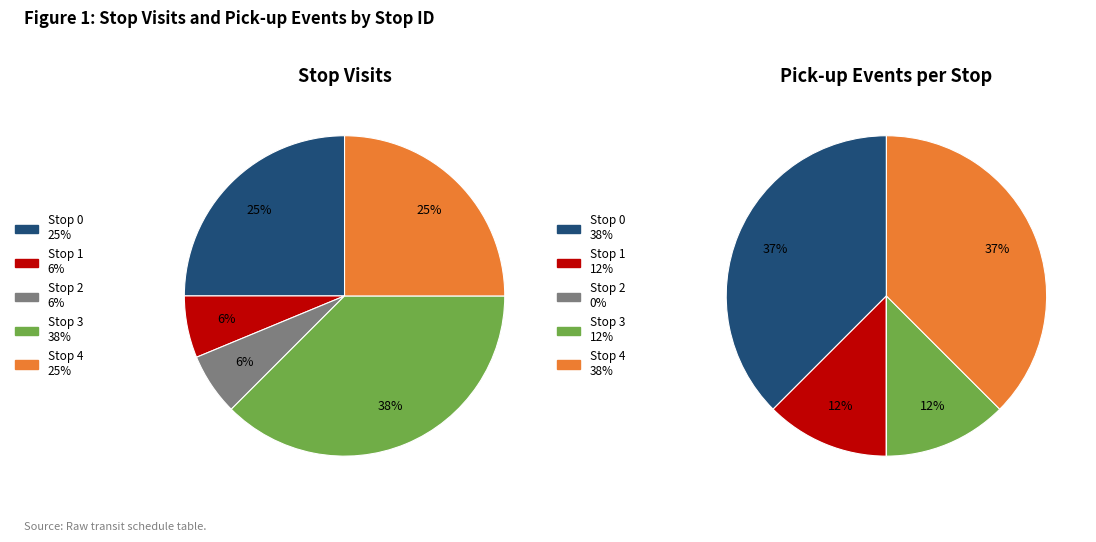

The Stop 0 slice represents 25% of the pie. True or false?

True